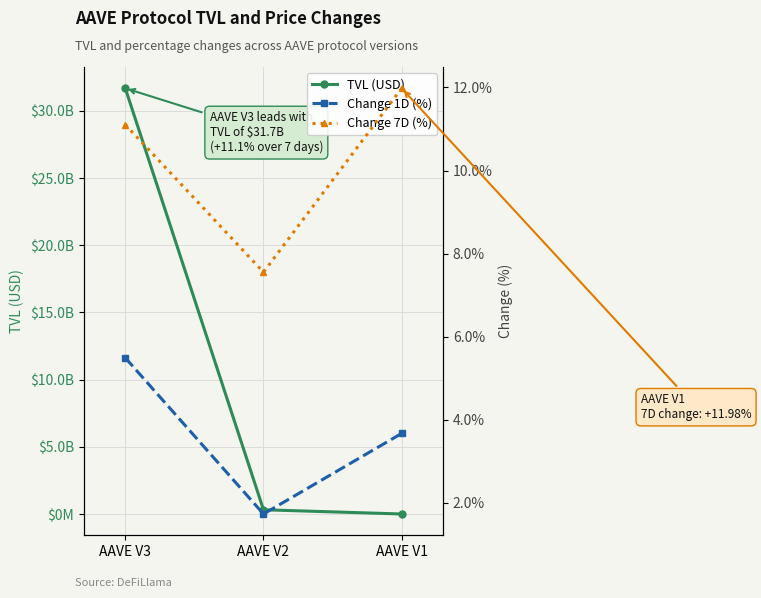

Reading right to left, extract all data points from this chart.

TVL (USD): 13933998.6	328123981.4	31673937376.5
Change 1D (%): 3.7	1.7	5.5
Change 7D (%): 12.0	7.6	11.1